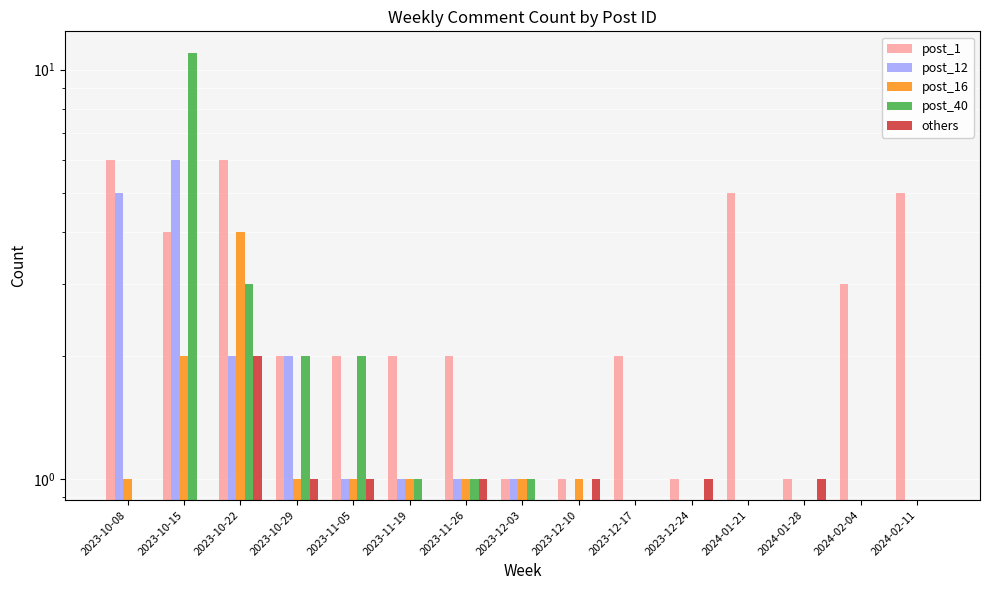

Is it true that post_1 equals 1 at 2023-11-26?

False